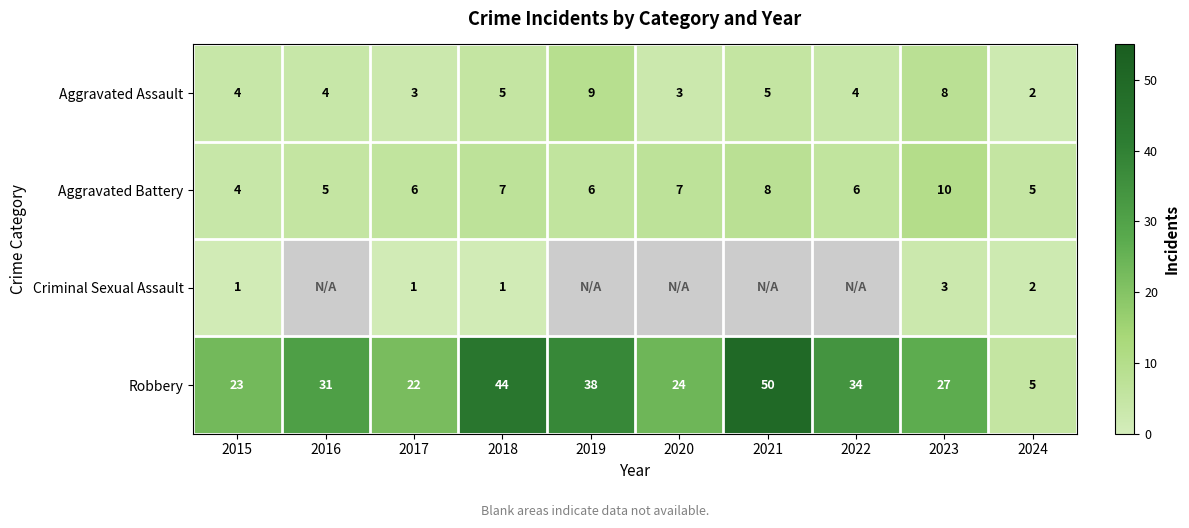

Which label corresponds to the smallest value in the chart?

2015